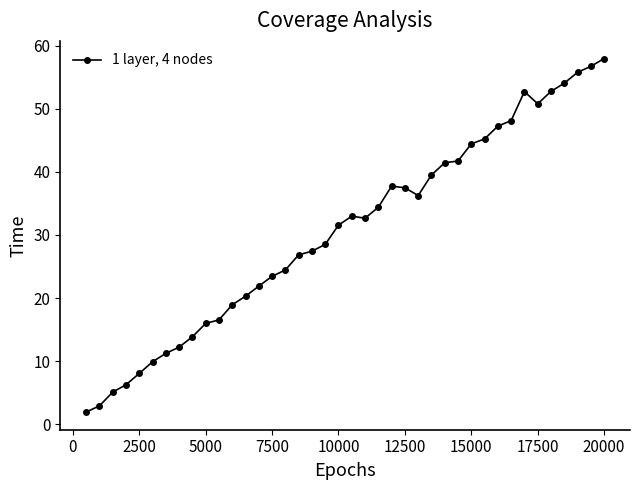

What is the sum of all values?

1227.3